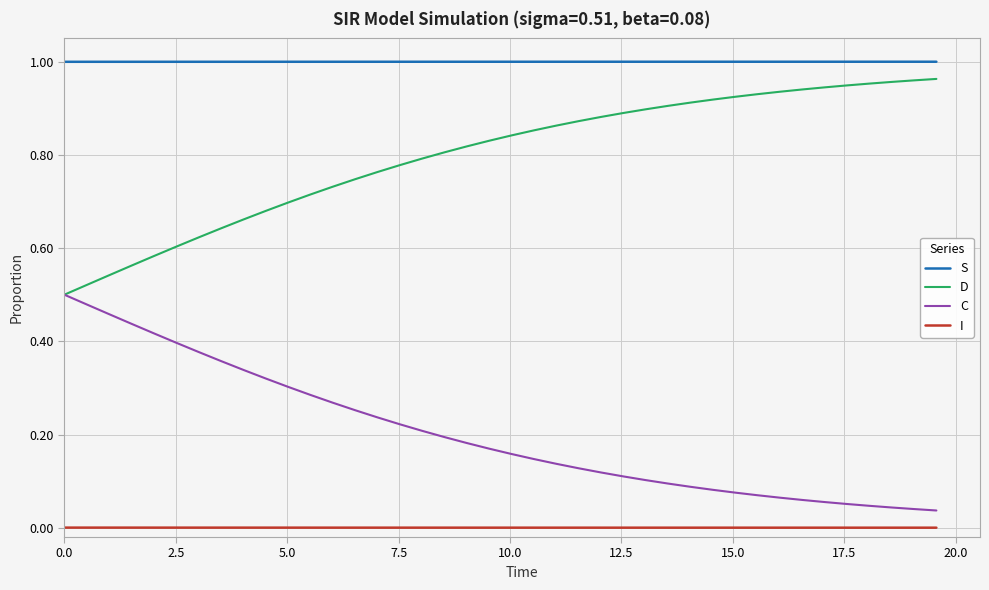

True or false: C and I cross at least once.

False